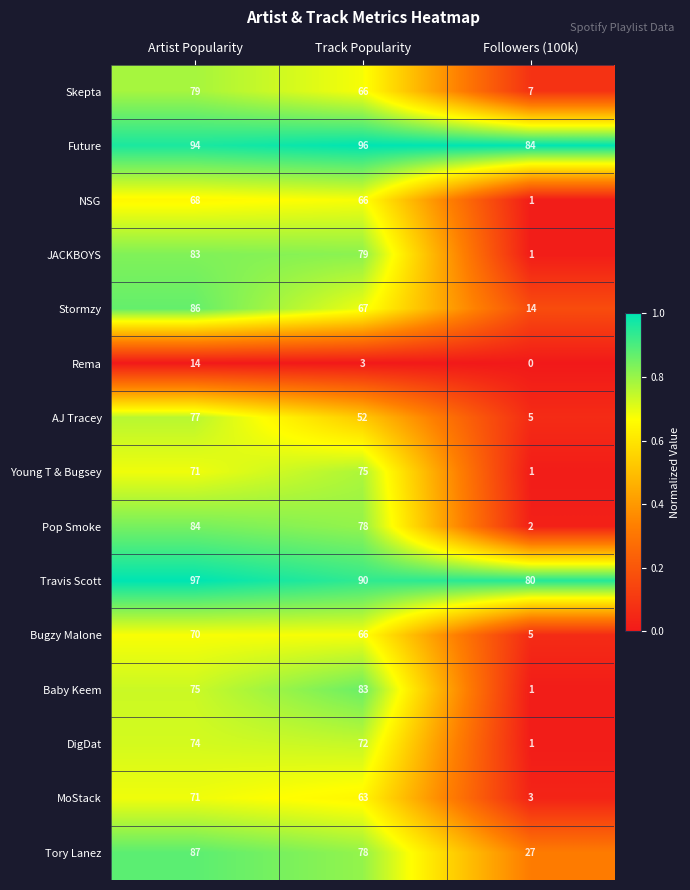

At how many categories does at least one series exceed 0?

3